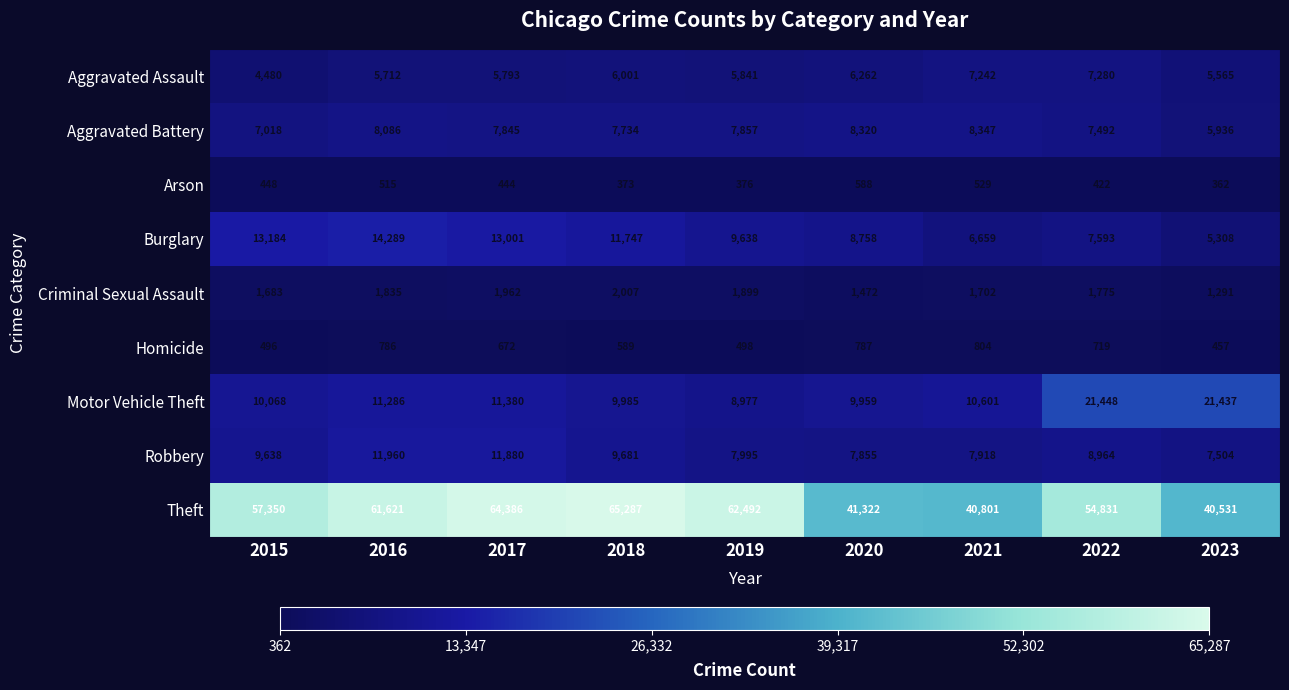

How many data points does each series have?

9